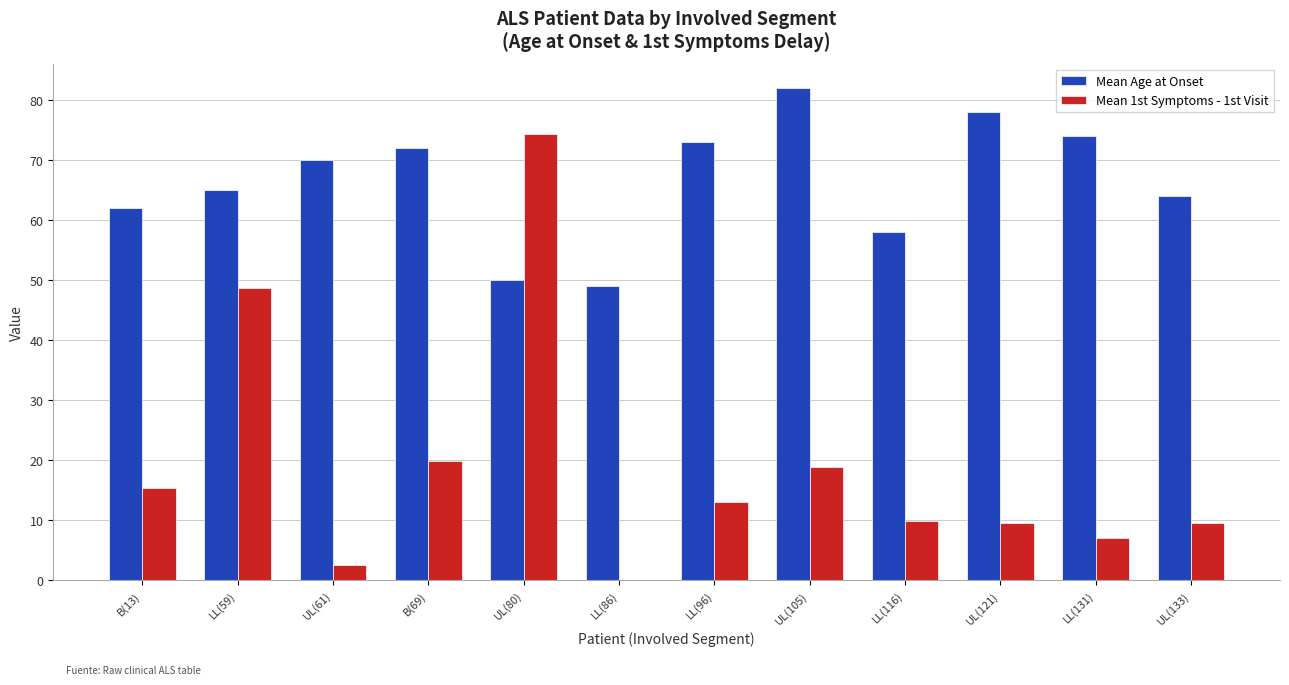

Which label corresponds to the largest value in the chart?

UL(105)